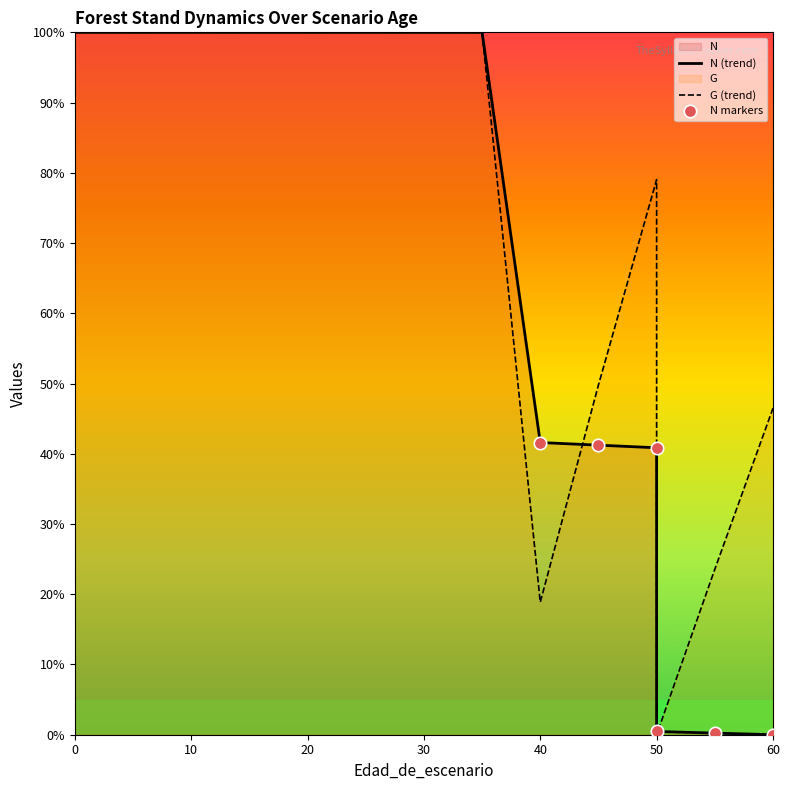

At how many categories does at least one series exceed 34?

14